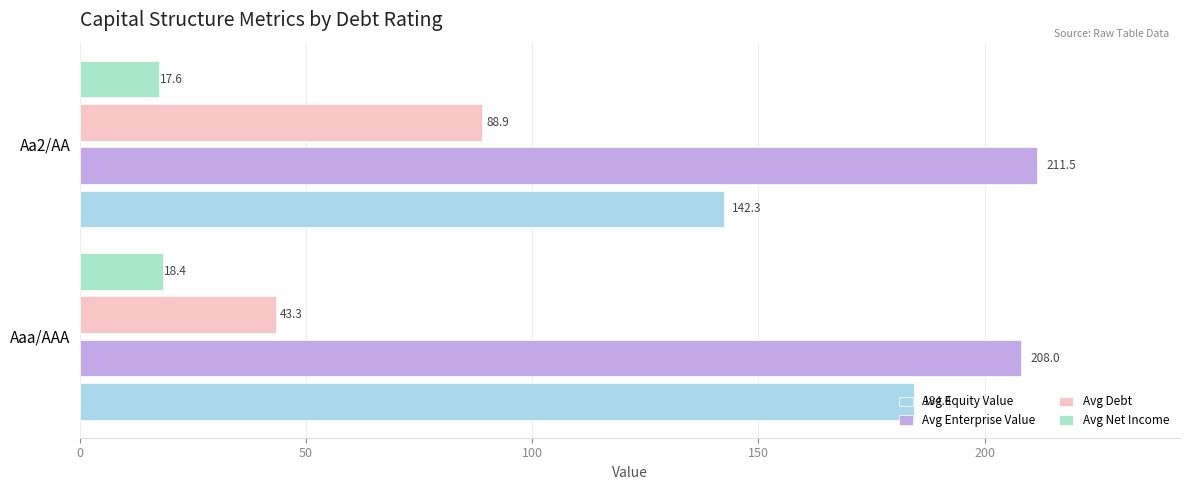

Rank the categories by Avg Net Income value from highest to lowest.

Aaa/AAA, Aa2/AA